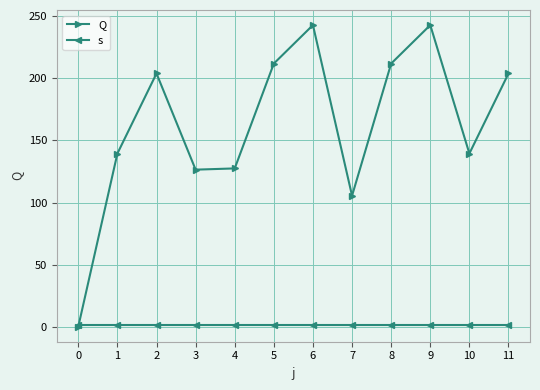

Where is the first local maximum for Q?

2